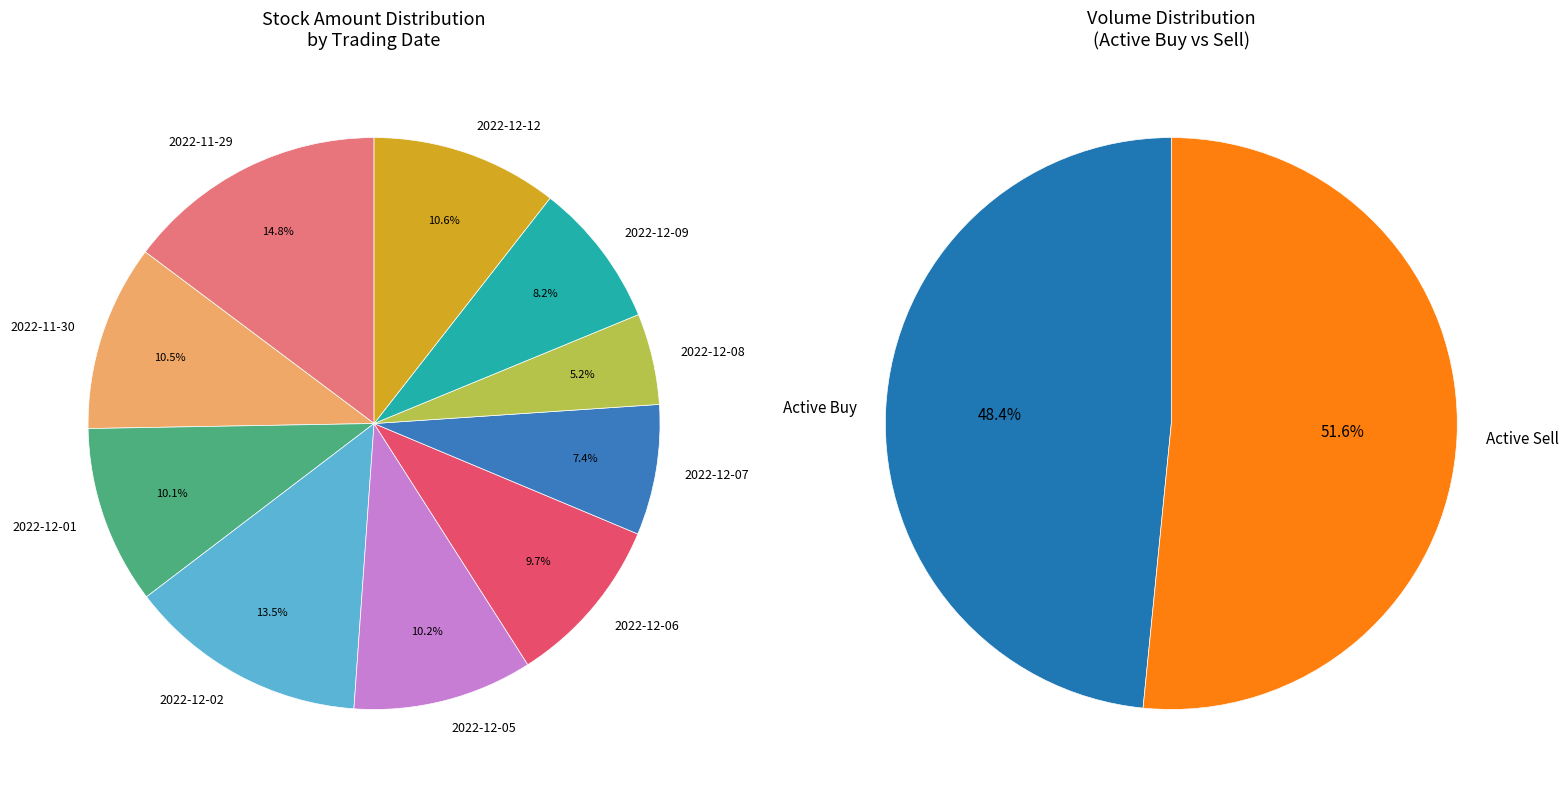

The 2022-12-06 slice represents 1% of the pie. True or false?

False